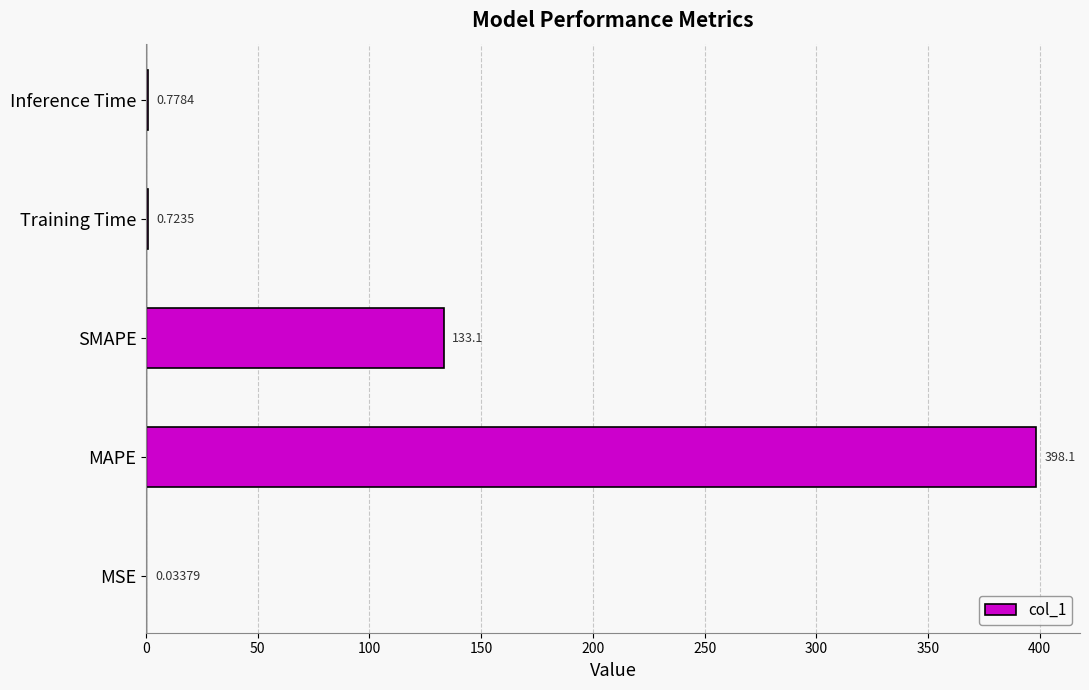

Which category has the highest value across all series?

MAPE